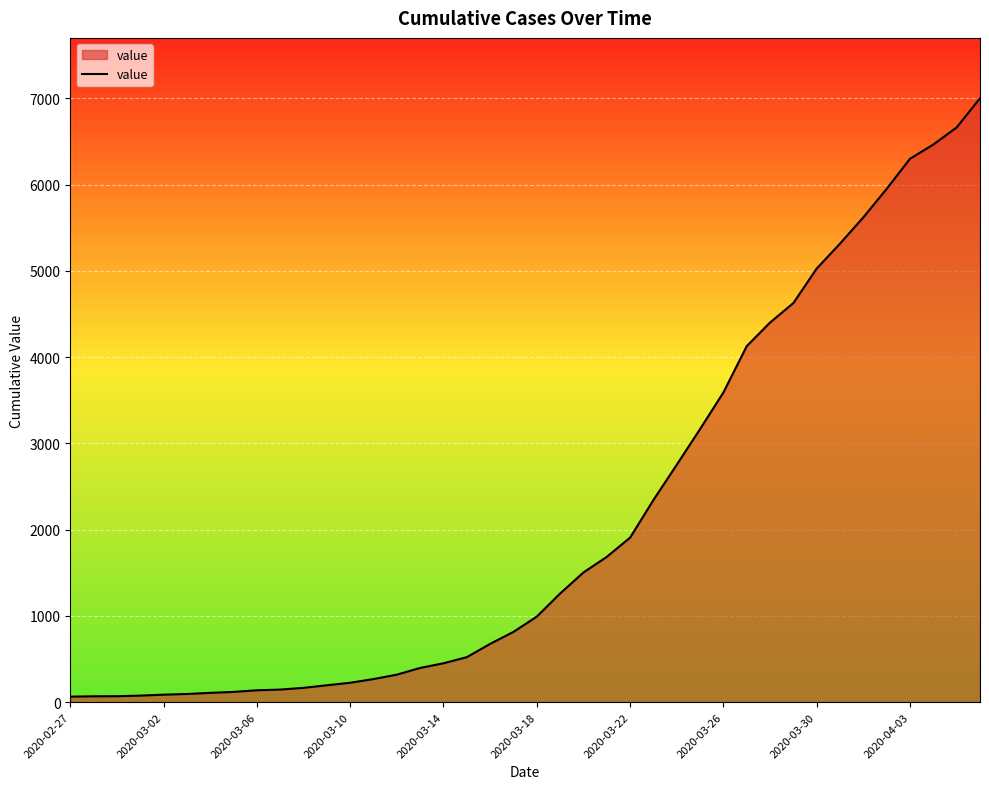

What is the sum of all values?

85719